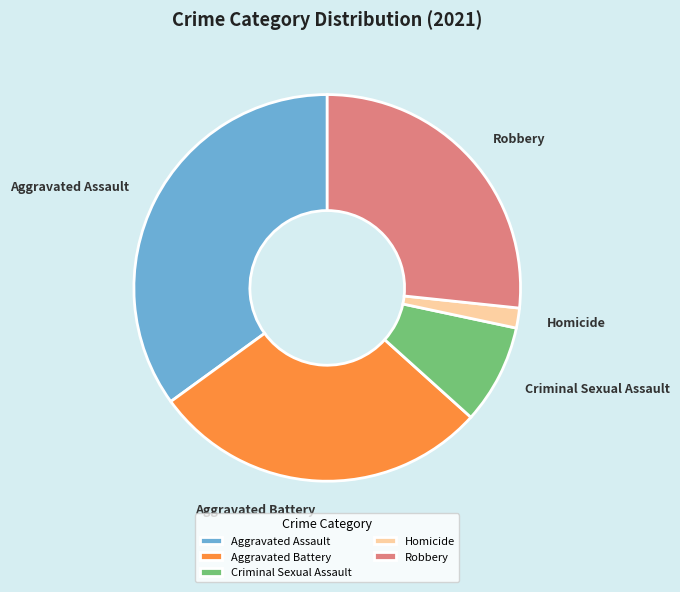

Is it true that Robbery is 37% of the pie?

False